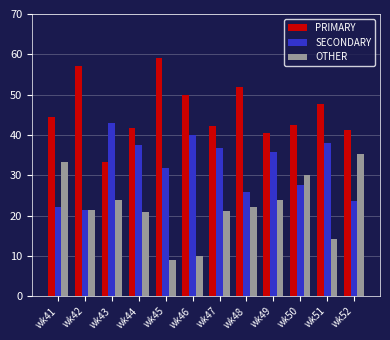

What are all the series names shown in the legend?

PRIMARY, SECONDARY, OTHER